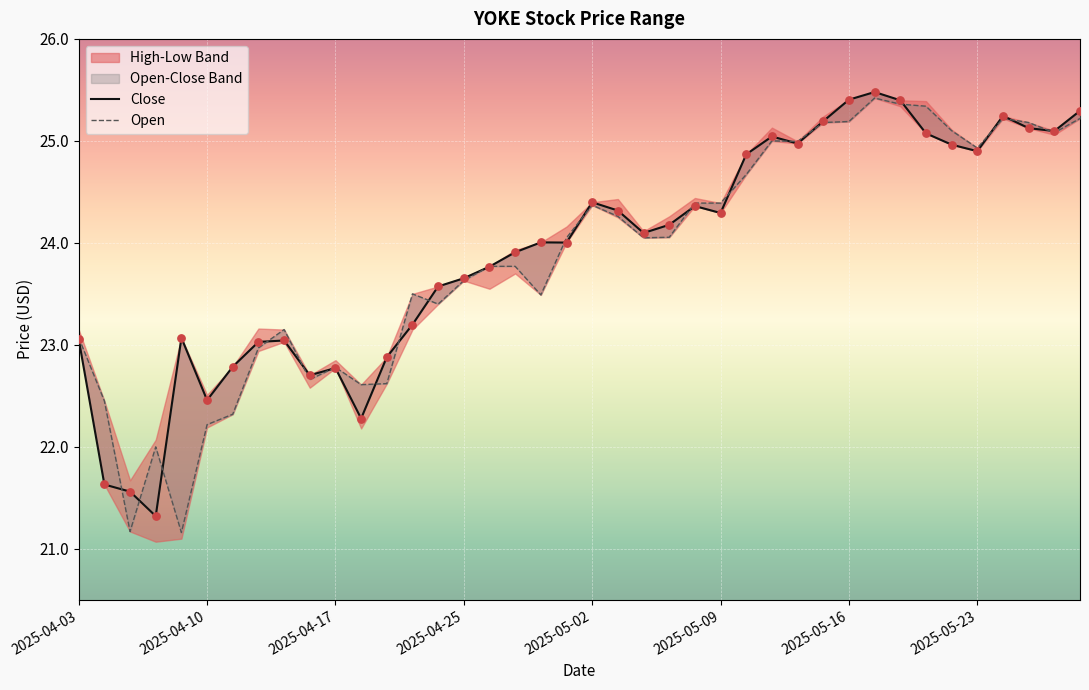

Which series has the widest spread of Y values?

Open